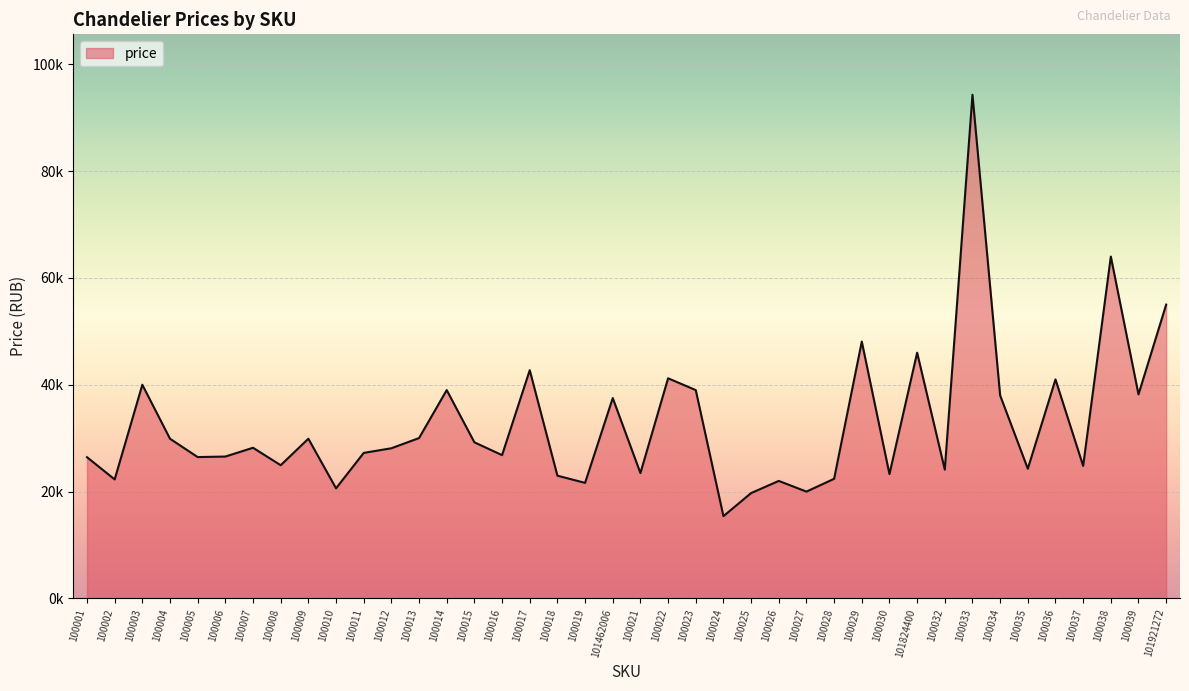

Is this an area chart (filled region under the line)?

Yes